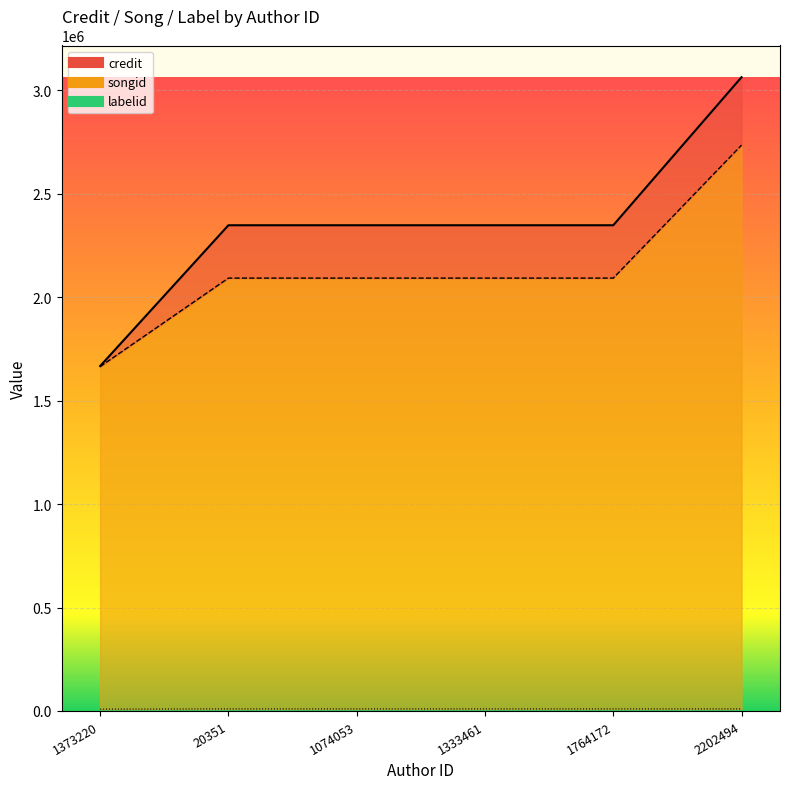

What is the difference between the maximum and minimum values in the songid series?

1070365